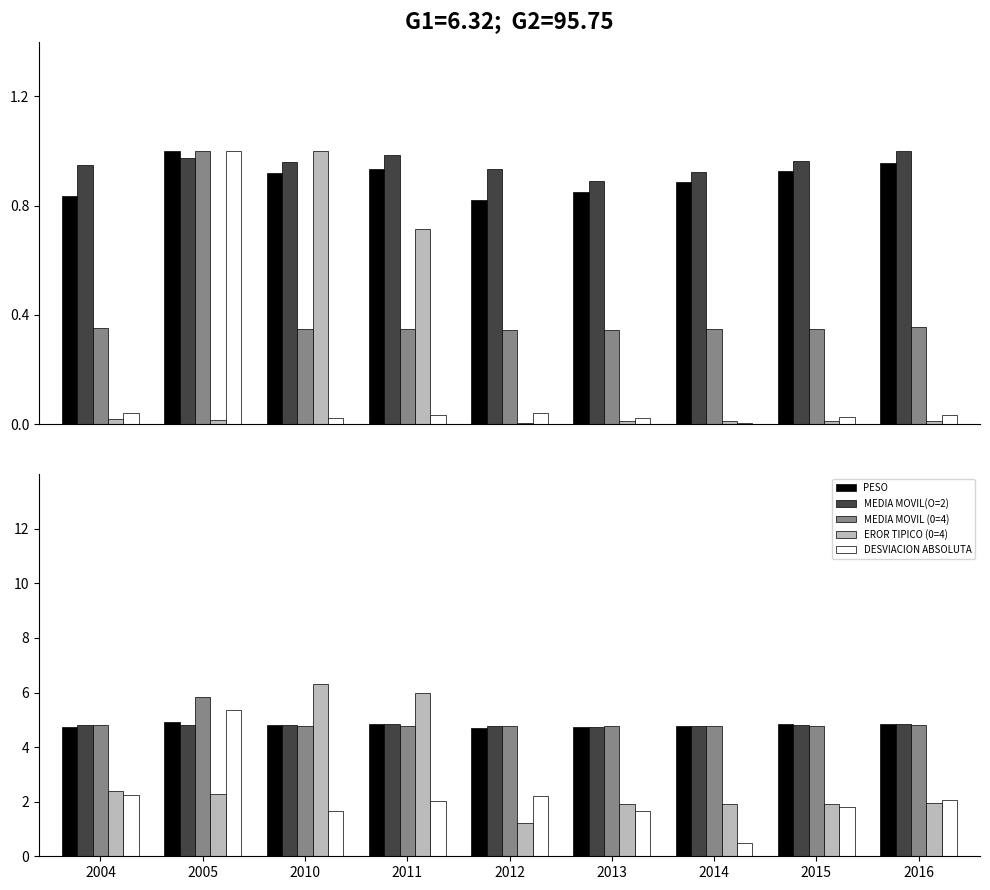

Rank the series by their maximum value, from highest to lowest.

EROR TIPICO (0=4), MEDIA MOVIL (0=4), DESVIACION ABSOLUTA, PESO, MEDIA MOVIL(O=2)